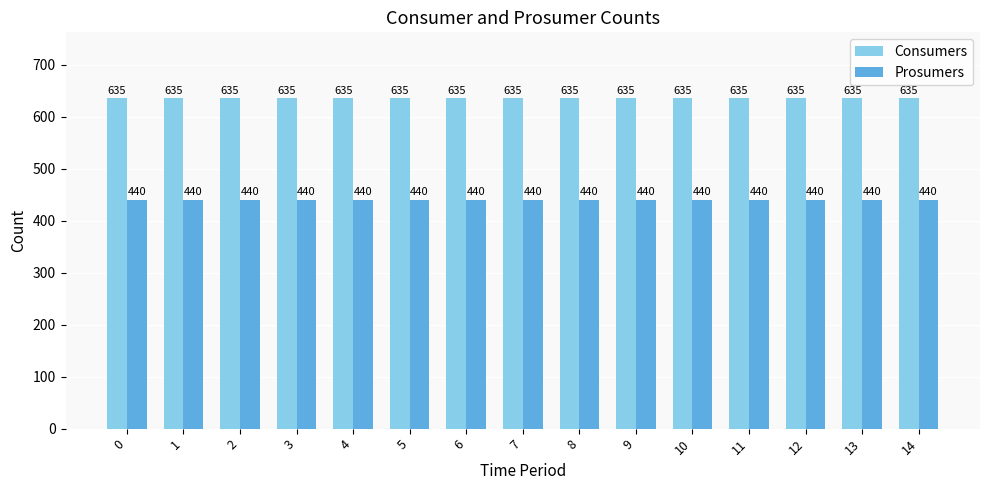

What is the total value across all series at 8?

1075